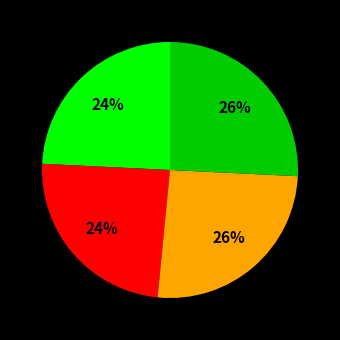

Is there a majority slice in this chart?

No